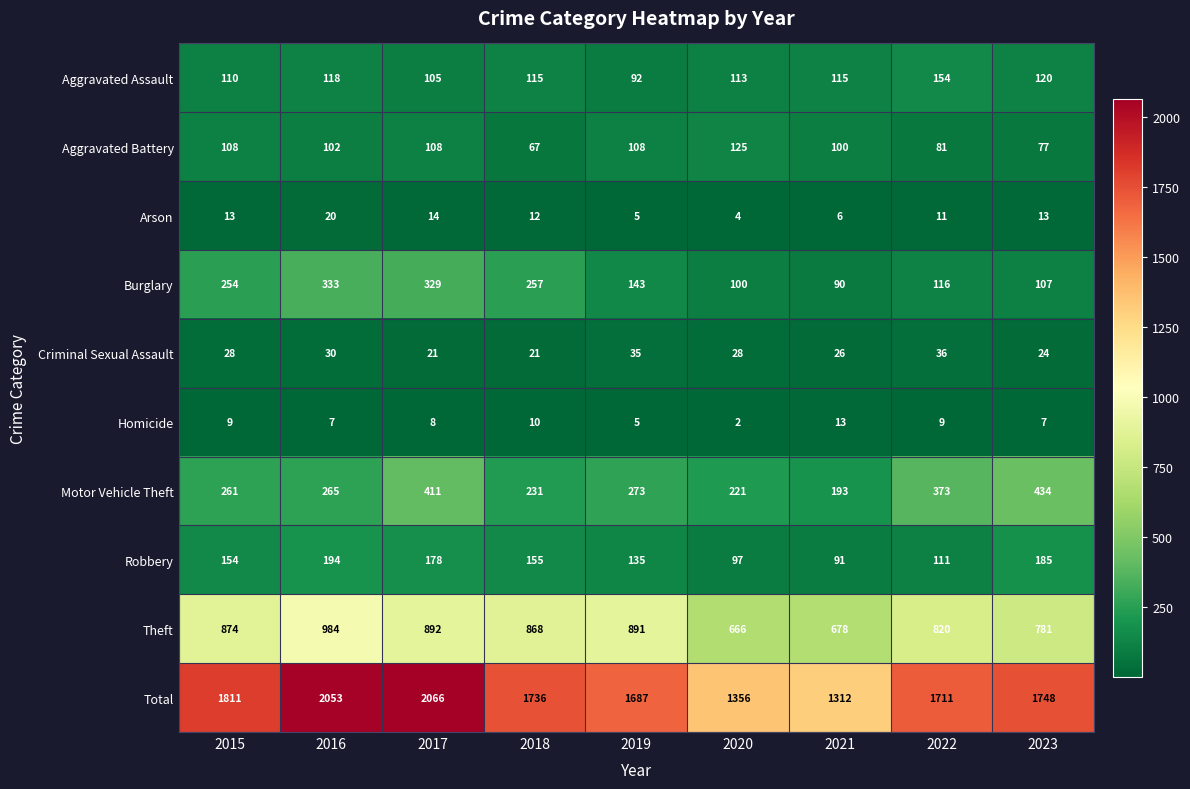

Is it true that Arson equals 3 at 2022?

False